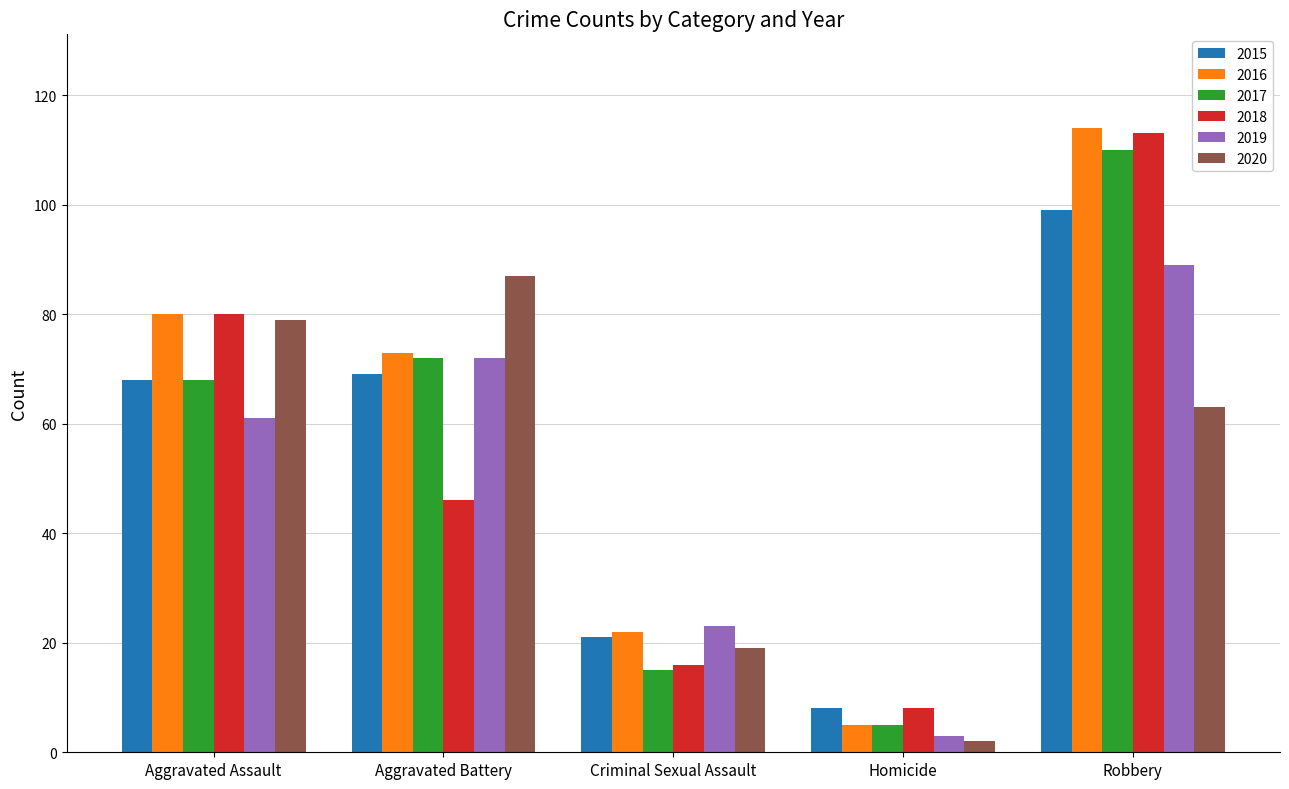

What are all the series names shown in the legend?

2015, 2016, 2017, 2018, 2019, 2020